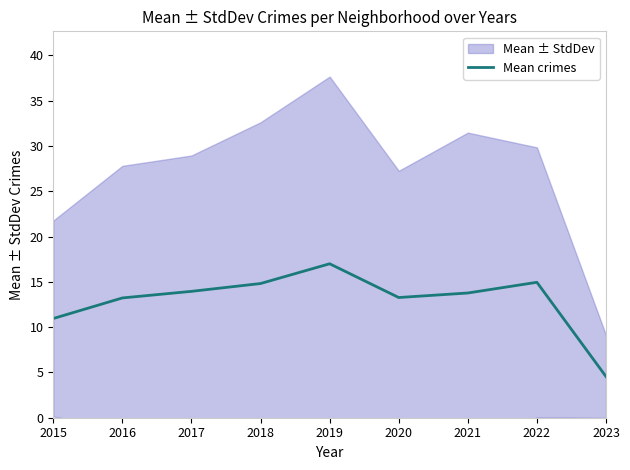

Reading right to left, what are all the values shown in this chart?

2023=4.5	2022=15.0	2021=13.8	2020=13.3	2019=17.0	2018=14.8	2017=14.0	2016=13.2	2015=11.0